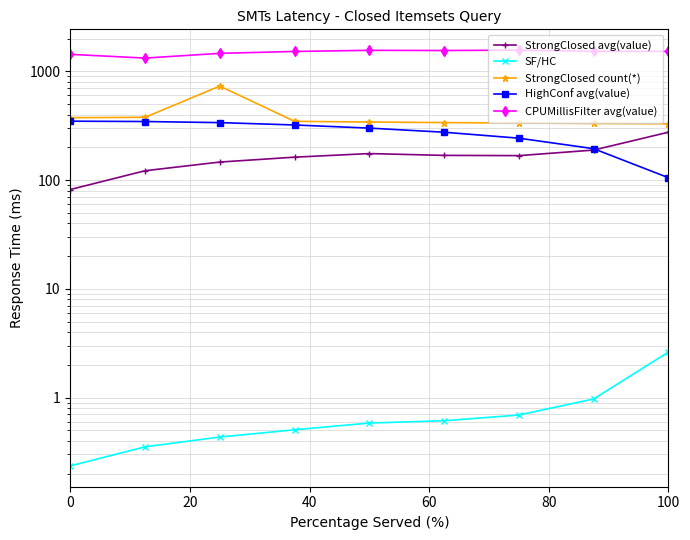

Does the chart display data point markers on the line(s)?

Yes